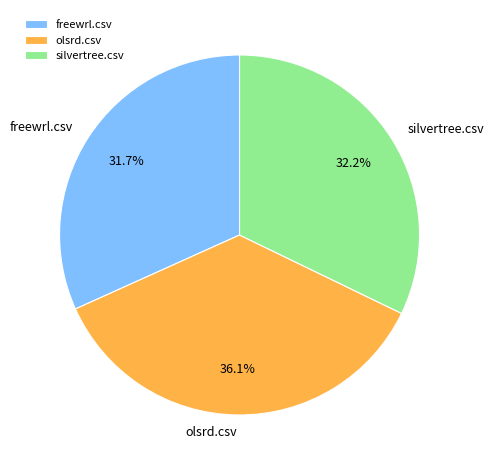

How much of the chart is everything except freewrl.csv?

68.3%